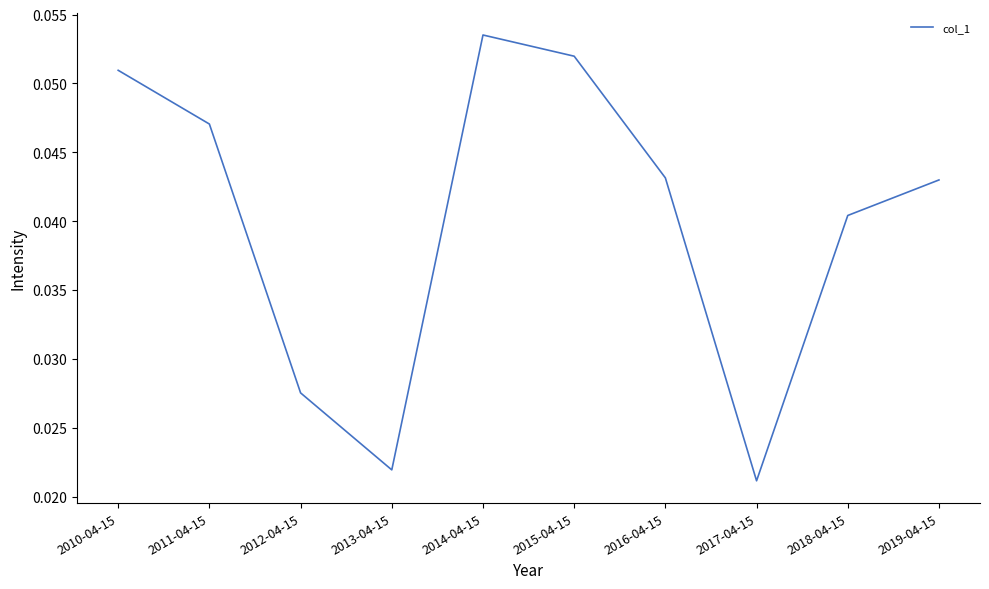

Between 2015-04-15 and 2016-04-15, which is larger?

2015-04-15